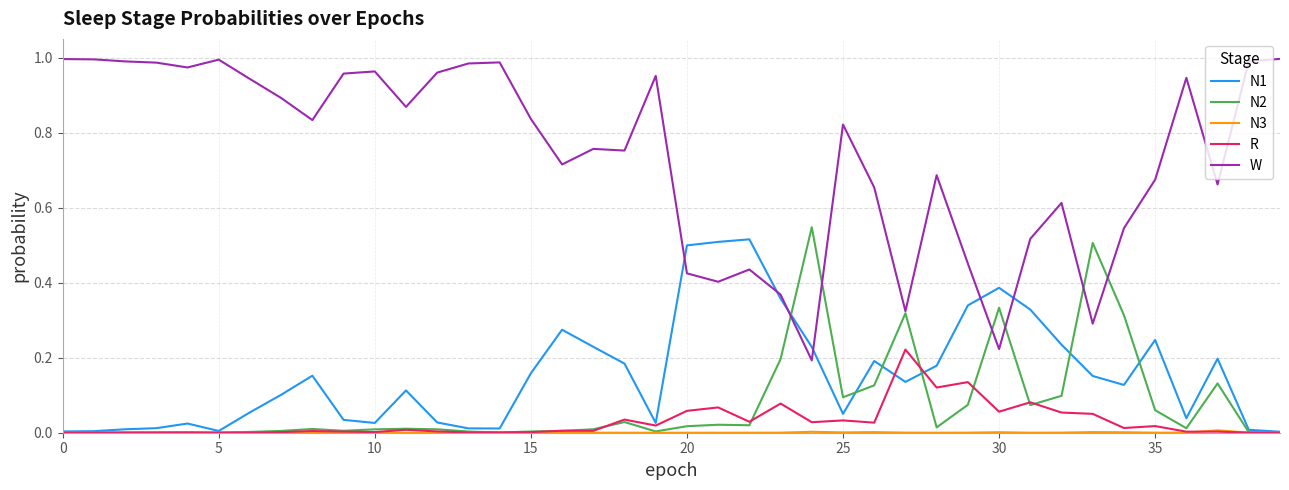

True or false: W and R intersect in this chart.

False